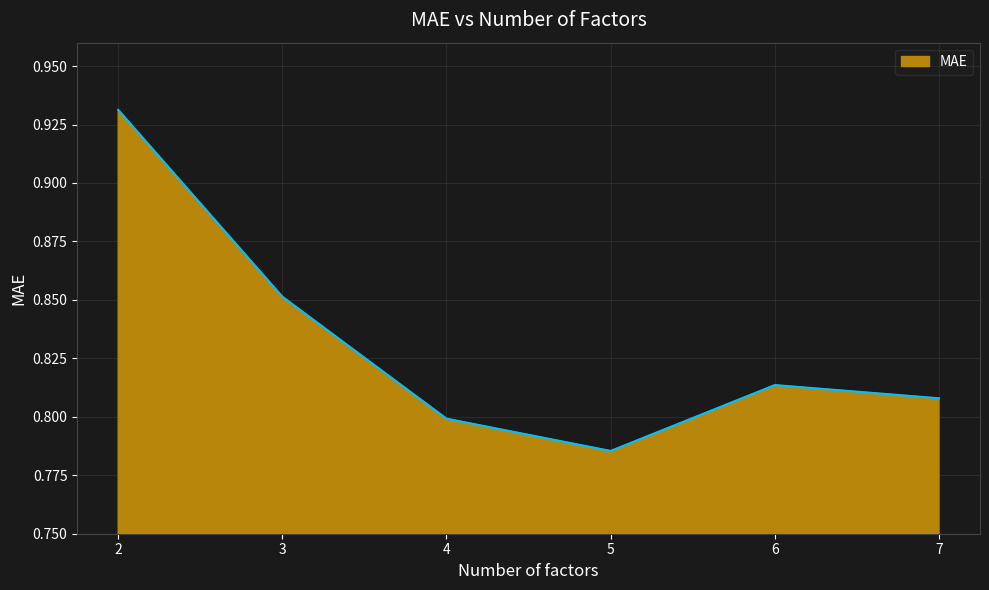

Where is the first local maximum?

6